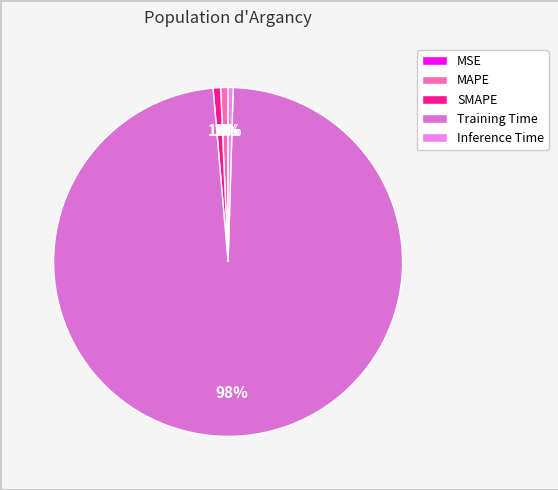

Is the sum of MAPE and Training Time greater than half?

Yes